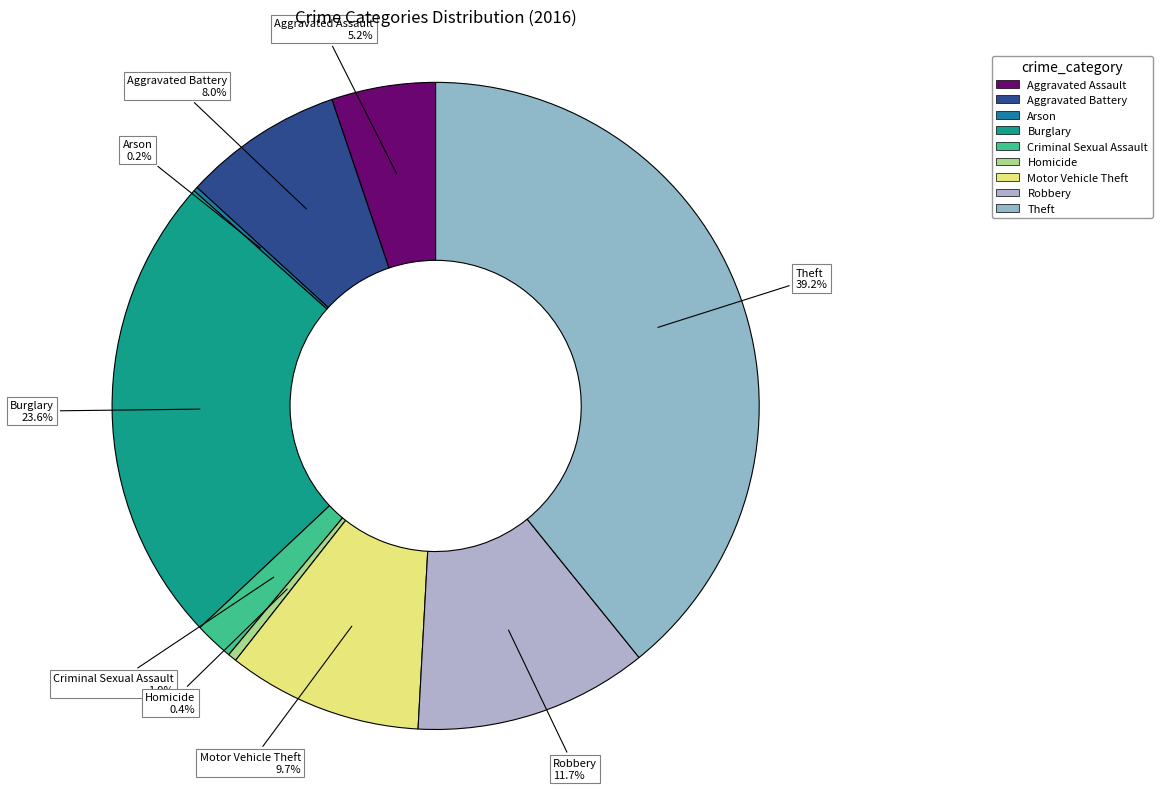

True or false: Homicide accounts for 0% of the total.

True